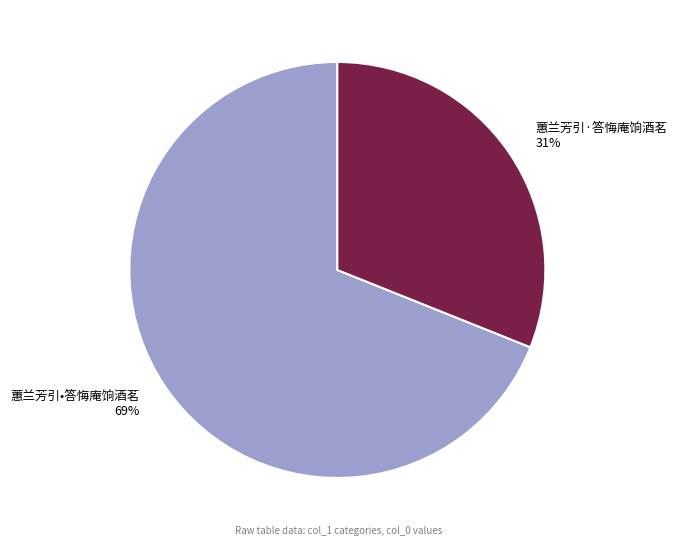

Approximately how many times larger is the value at 蕙兰芳引•答悔庵饷酒茗 compared to 蕙兰芳引·答悔庵饷酒茗?

2.2